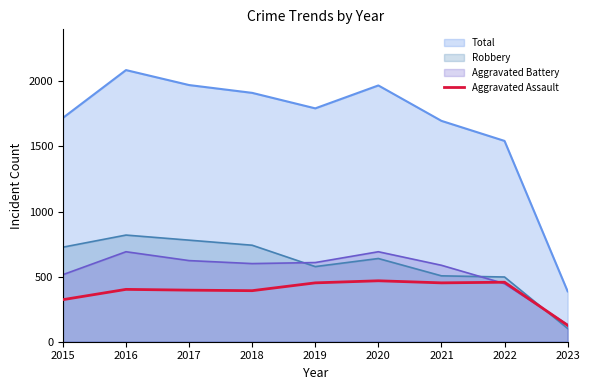

True or false: there are more than 2 points higher than both neighbors.

True